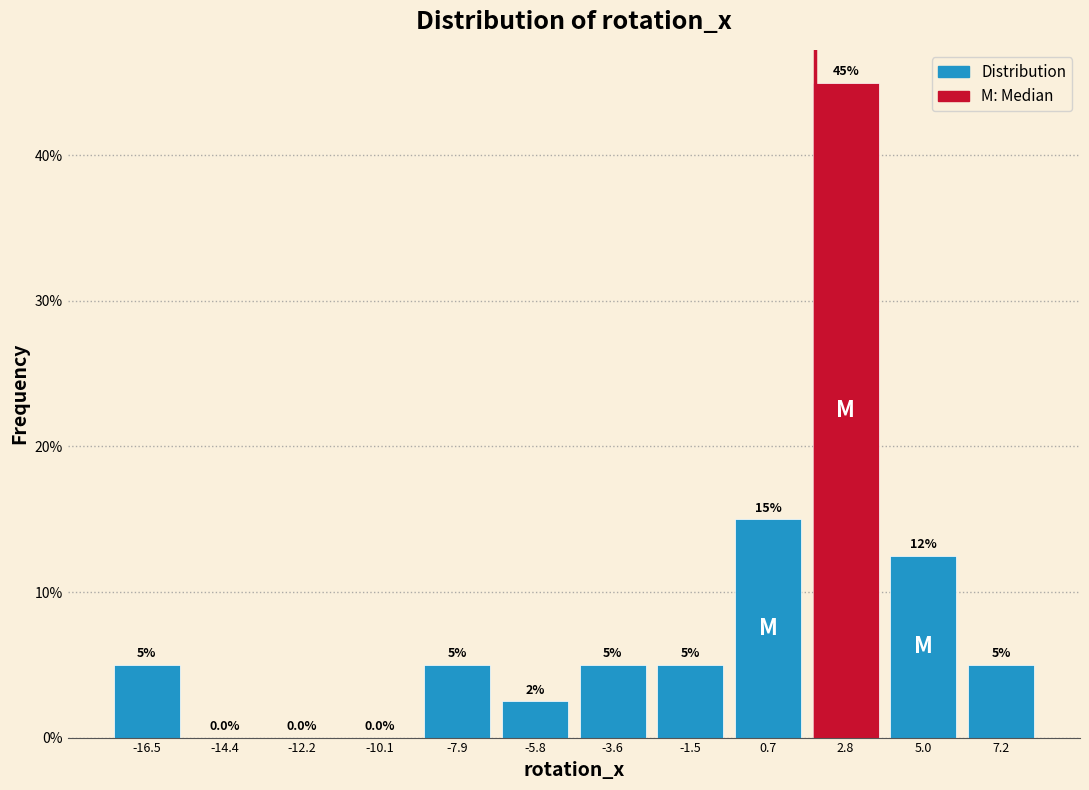

Which range on the x-axis has the tallest bar?

2.0 to 4.0